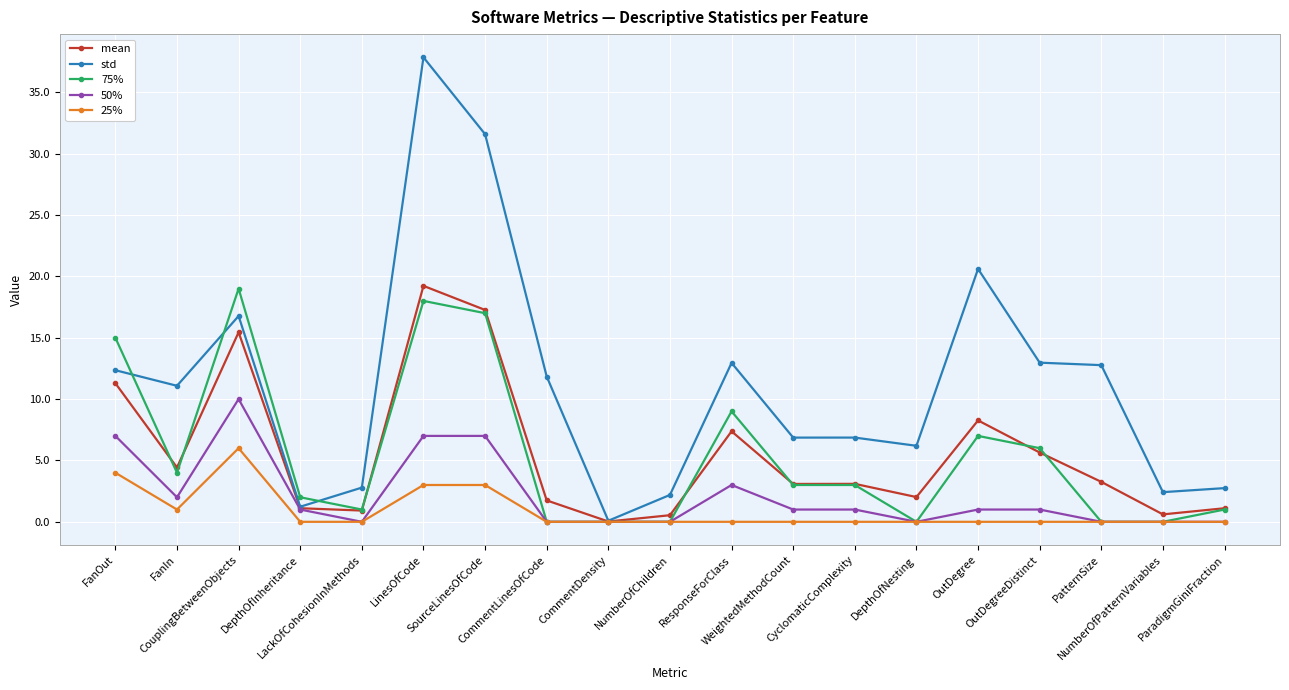

True or false: mean has a value of 4.8 at CouplingBetweenObjects.

False